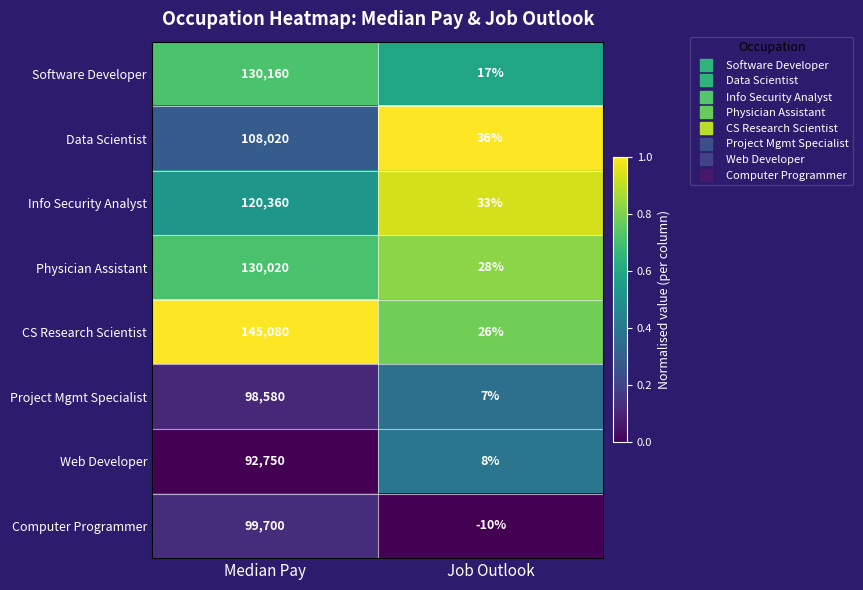

At how many categories does at least one series exceed 0?

2